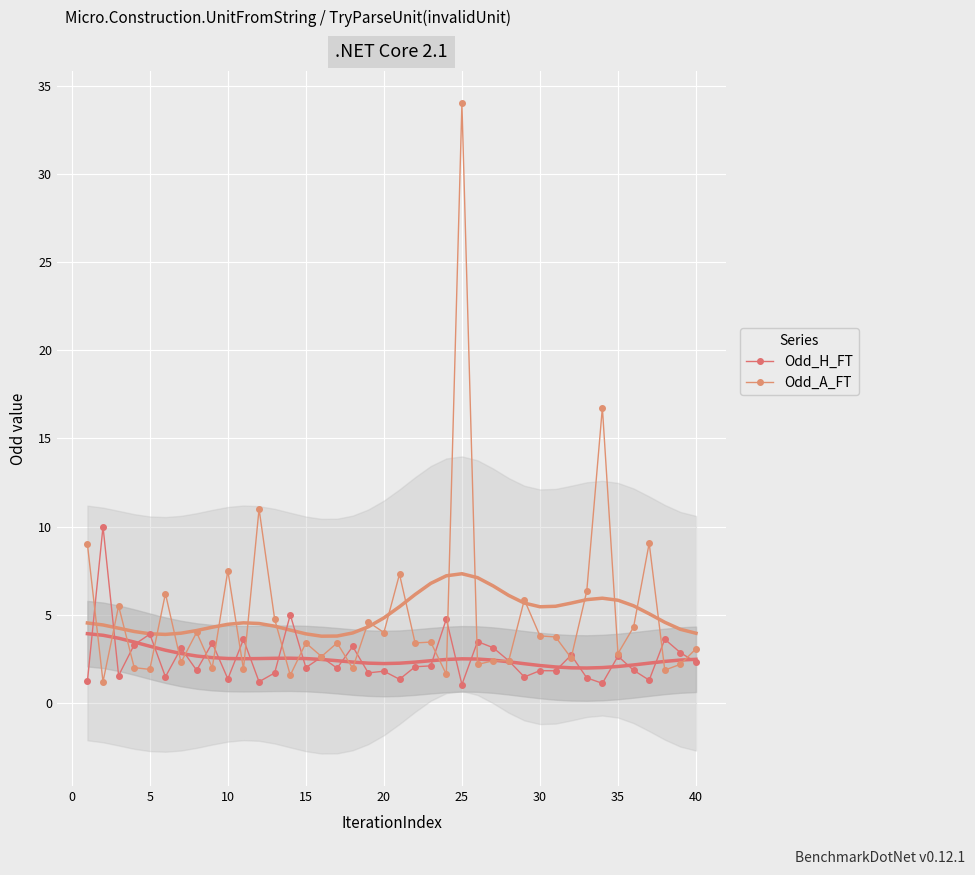

After their last crossing, which series has the higher values: Odd_H_FT or Odd_A_FT?

Odd_A_FT